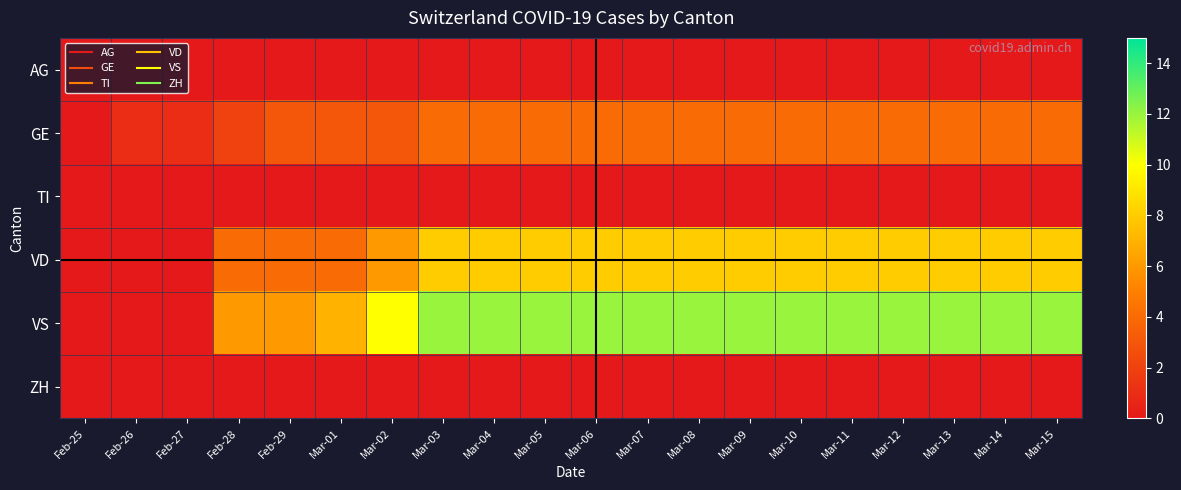

Reading left to right, what are all the values shown in this chart?

AG: Feb-25=0	Feb-26=0	Feb-27=0	Feb-28=0	Feb-29=0	Mar-01=0	Mar-02=0	Mar-03=0	Mar-04=0	Mar-05=0	Mar-06=0	Mar-07=0	Mar-08=0	Mar-09=0	Mar-10=0	Mar-11=0	Mar-12=0	Mar-13=0	Mar-14=0	Mar-15=0
GE: Feb-25=0	Feb-26=1	Feb-27=1	Feb-28=2	Feb-29=3	Mar-01=3	Mar-02=3	Mar-03=4	Mar-04=4	Mar-05=4	Mar-06=4	Mar-07=4	Mar-08=4	Mar-09=4	Mar-10=4	Mar-11=4	Mar-12=4	Mar-13=4	Mar-14=4	Mar-15=4
TI: Feb-25=0	Feb-26=0	Feb-27=0	Feb-28=0	Feb-29=0	Mar-01=0	Mar-02=0	Mar-03=0	Mar-04=0	Mar-05=0	Mar-06=0	Mar-07=0	Mar-08=0	Mar-09=0	Mar-10=0	Mar-11=0	Mar-12=0	Mar-13=0	Mar-14=0	Mar-15=0
VD: Feb-25=0	Feb-26=0	Feb-27=0	Feb-28=4	Feb-29=4	Mar-01=4	Mar-02=6	Mar-03=8	Mar-04=8	Mar-05=8	Mar-06=8	Mar-07=8	Mar-08=8	Mar-09=8	Mar-10=8	Mar-11=8	Mar-12=8	Mar-13=8	Mar-14=8	Mar-15=8
VS: Feb-25=0	Feb-26=0	Feb-27=0	Feb-28=6	Feb-29=6	Mar-01=7	Mar-02=10	Mar-03=12	Mar-04=12	Mar-05=12	Mar-06=12	Mar-07=12	Mar-08=12	Mar-09=12	Mar-10=12	Mar-11=12	Mar-12=12	Mar-13=12	Mar-14=12	Mar-15=12
ZH: Feb-25=0	Feb-26=0	Feb-27=0	Feb-28=0	Feb-29=0	Mar-01=0	Mar-02=0	Mar-03=0	Mar-04=0	Mar-05=0	Mar-06=0	Mar-07=0	Mar-08=0	Mar-09=0	Mar-10=0	Mar-11=0	Mar-12=0	Mar-13=0	Mar-14=0	Mar-15=0